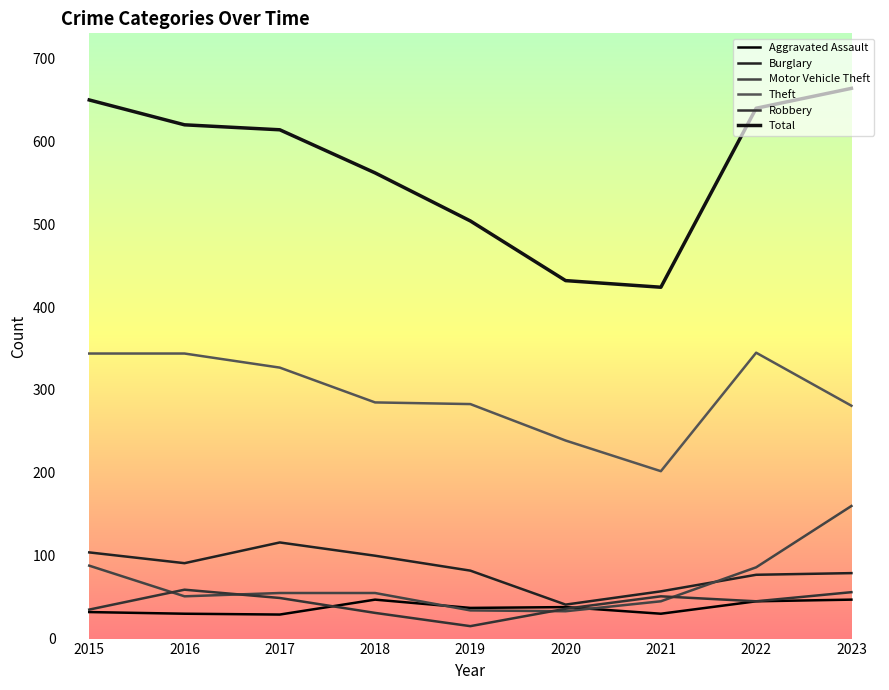

Does the chart display data point markers on the line(s)?

No